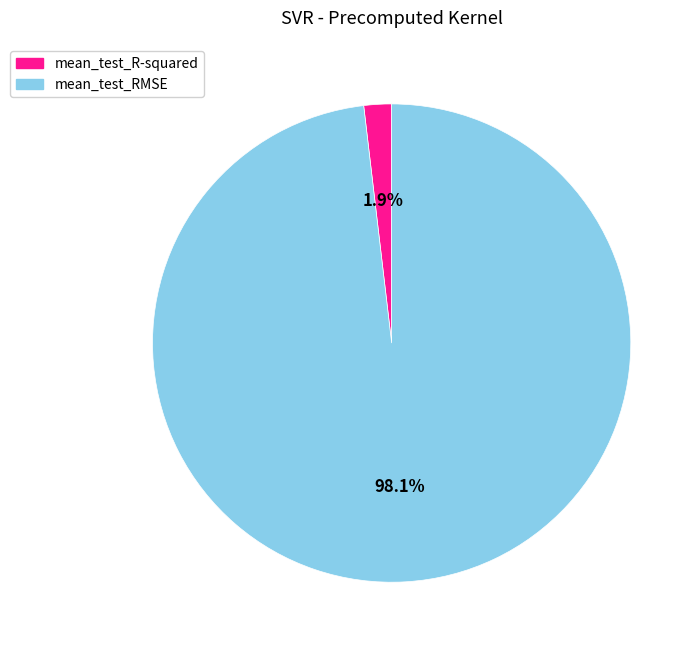

Which category has the smallest portion of the pie?

mean_test_R-squared